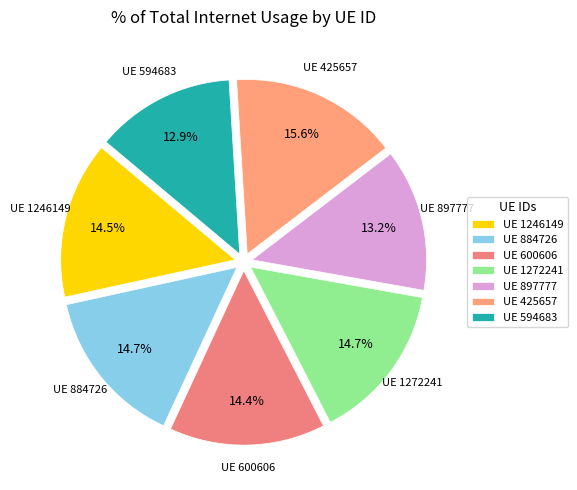

How many segments does this pie chart have?

7